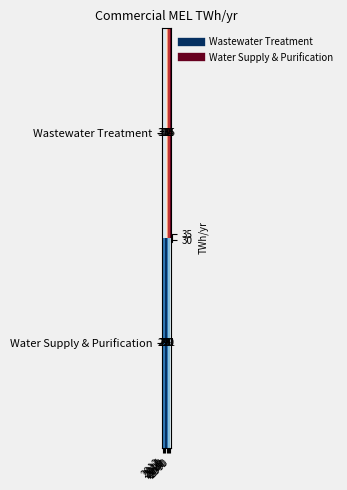

How many categories are shown in the chart?

7